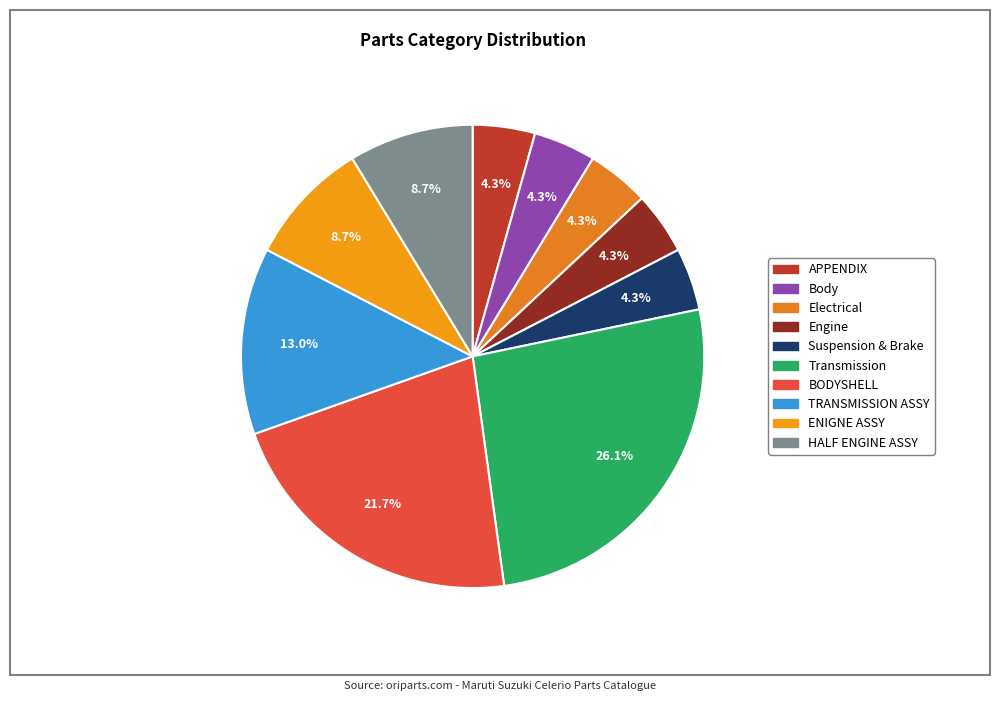

How many slices are in this pie chart?

10